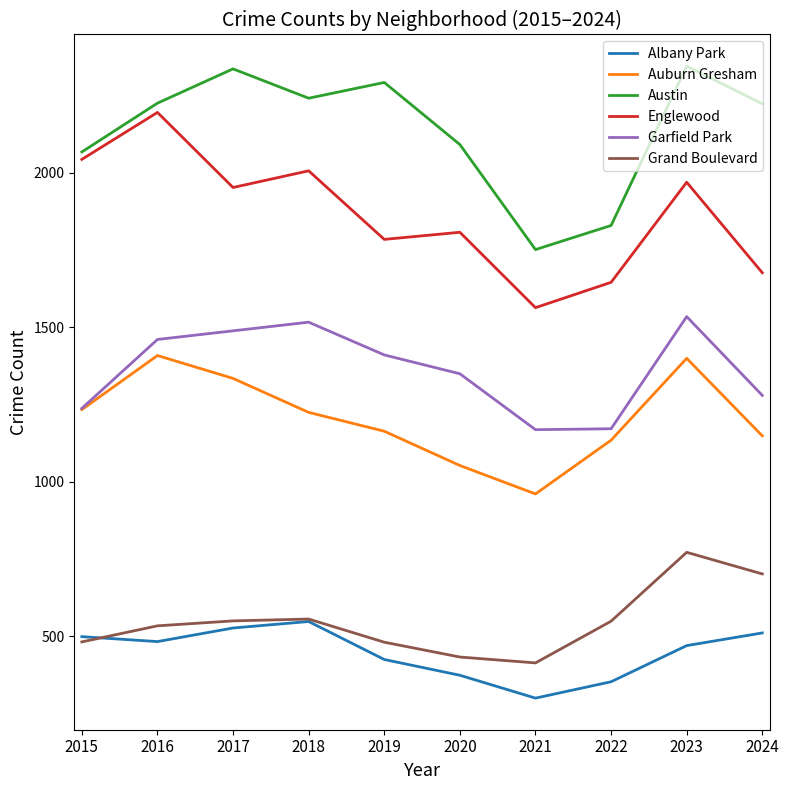

Does the chart display data point markers on the line(s)?

No